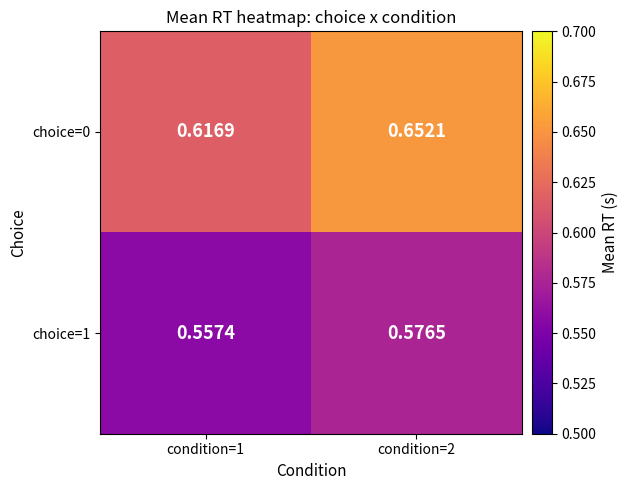

List the series in order of their overall mean, lowest first.

choice=1, choice=0